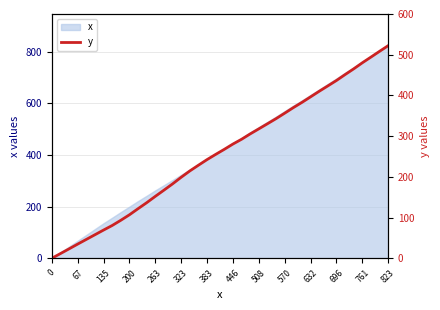

Which category has the highest value in the x series?

823